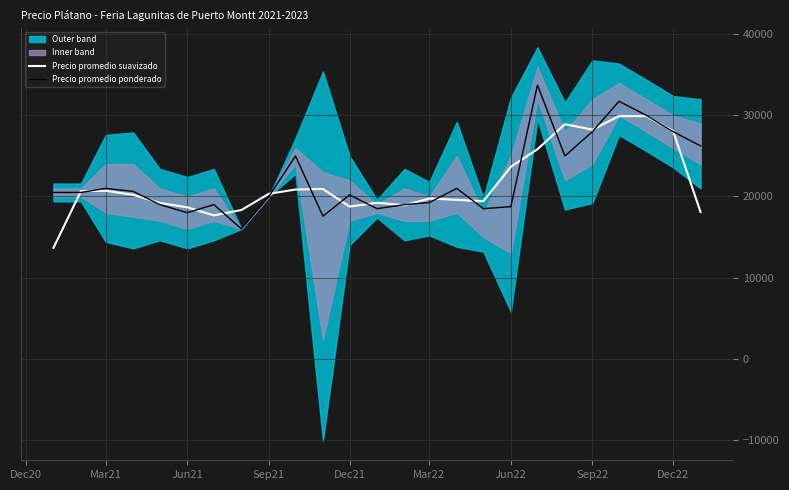

Is it true that Precio promedio suavizado equals 29680.8 at Dec21?

False